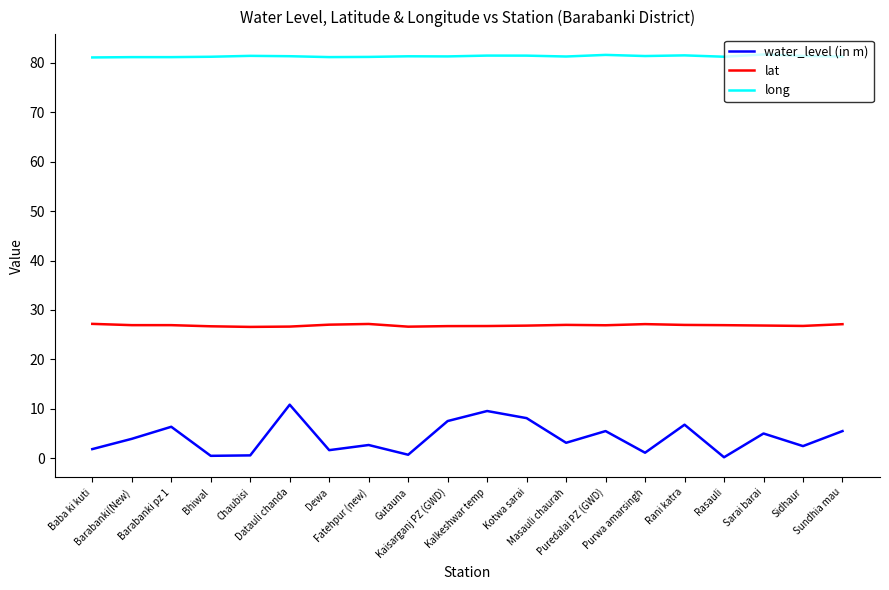

Is it true that lat equals 46.9 at Purwa amarsingh?

False